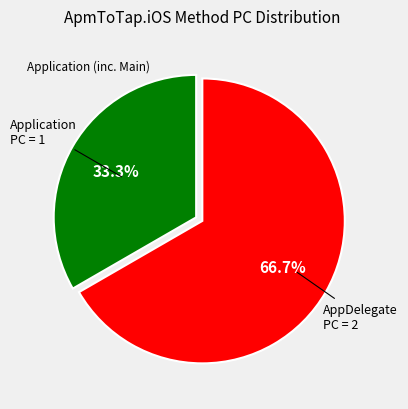

Is AppDelegate the majority of the pie?

Yes